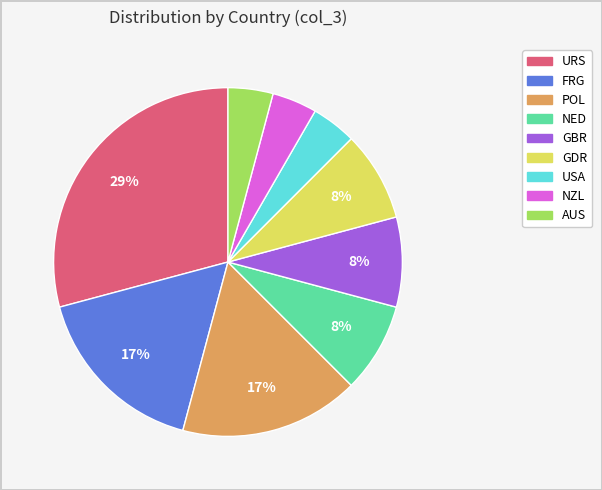

To the nearest percent, what is the average slice percentage?

11%